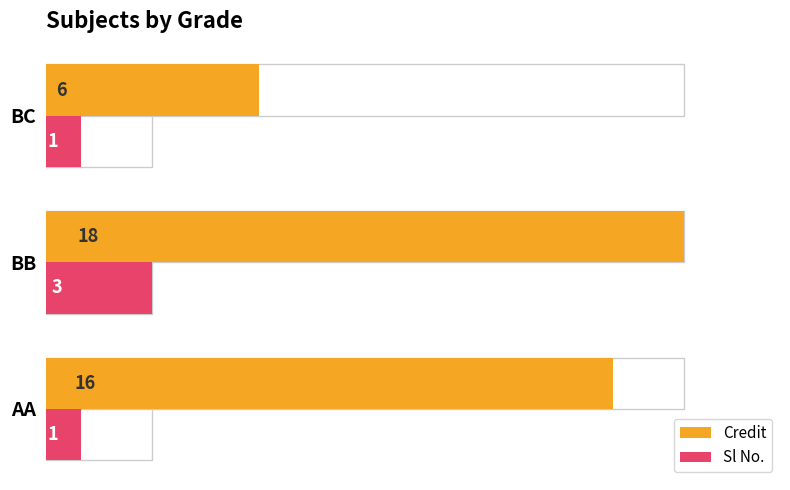

Rank the series by their maximum value, from highest to lowest.

Credit, Sl No.